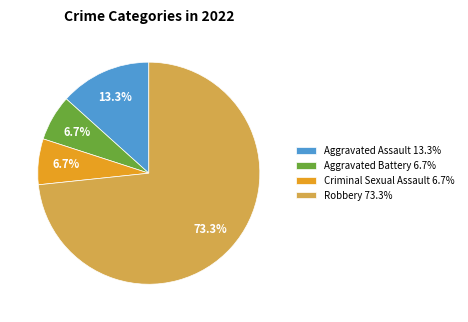

Is it true that Aggravated Assault is 1% of the pie?

False